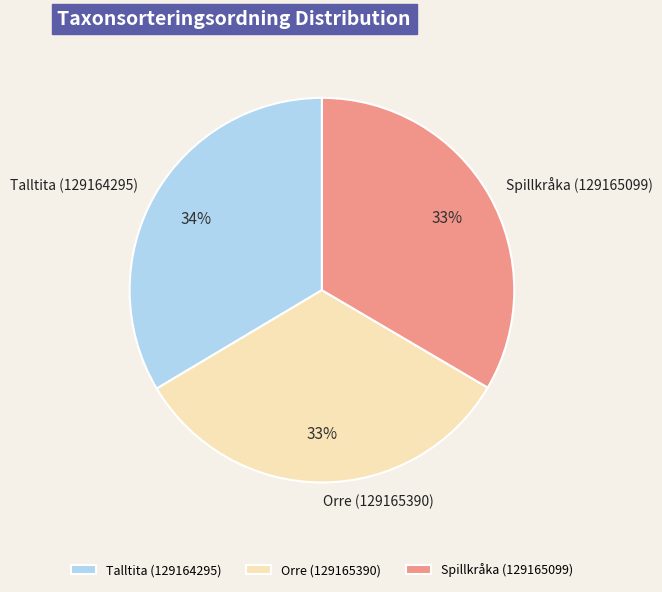

Approximately how many times larger is the value at Spillkråka (129165099) compared to Talltita (129164295)?

1.0